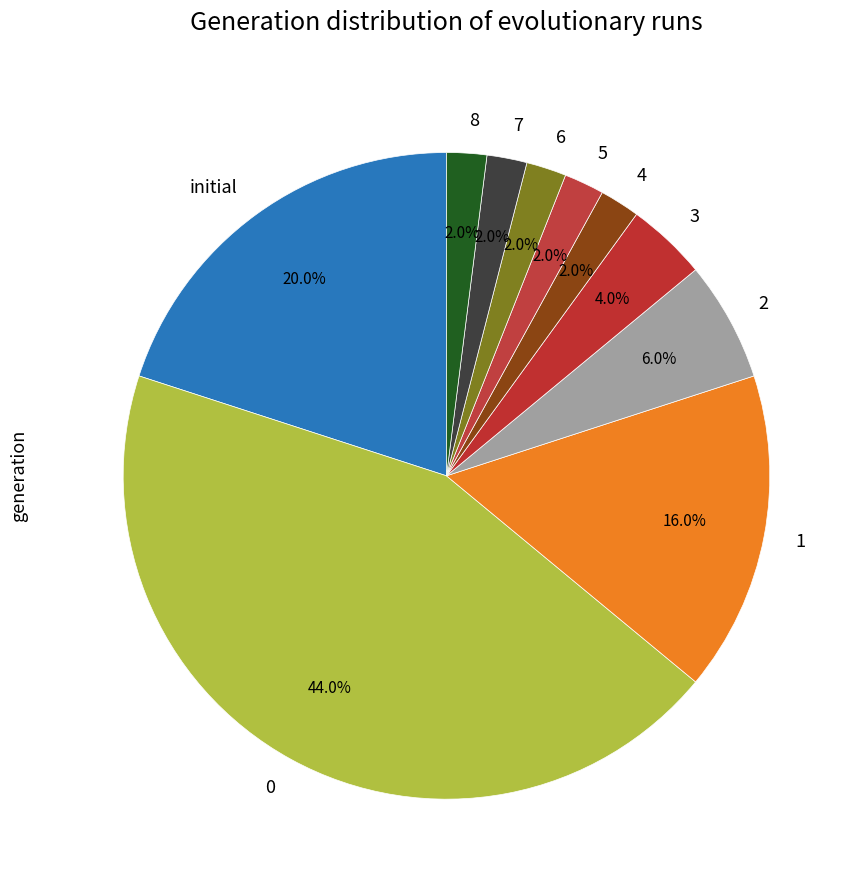

Does any single category account for the majority?

No